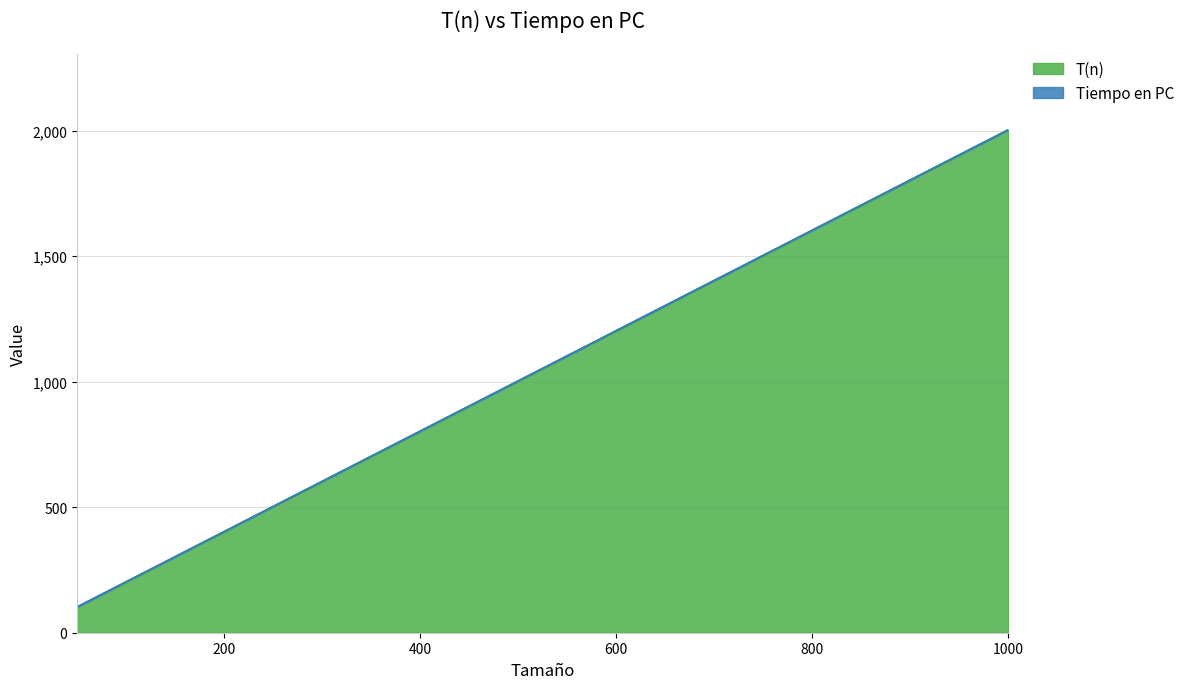

Reading left to right, transcribe all the data shown in this chart.

103	203	303	403	503	603	703	803	903	1003	1103	1203	1303	1403	1503	1603	1703	1803	1903	2003